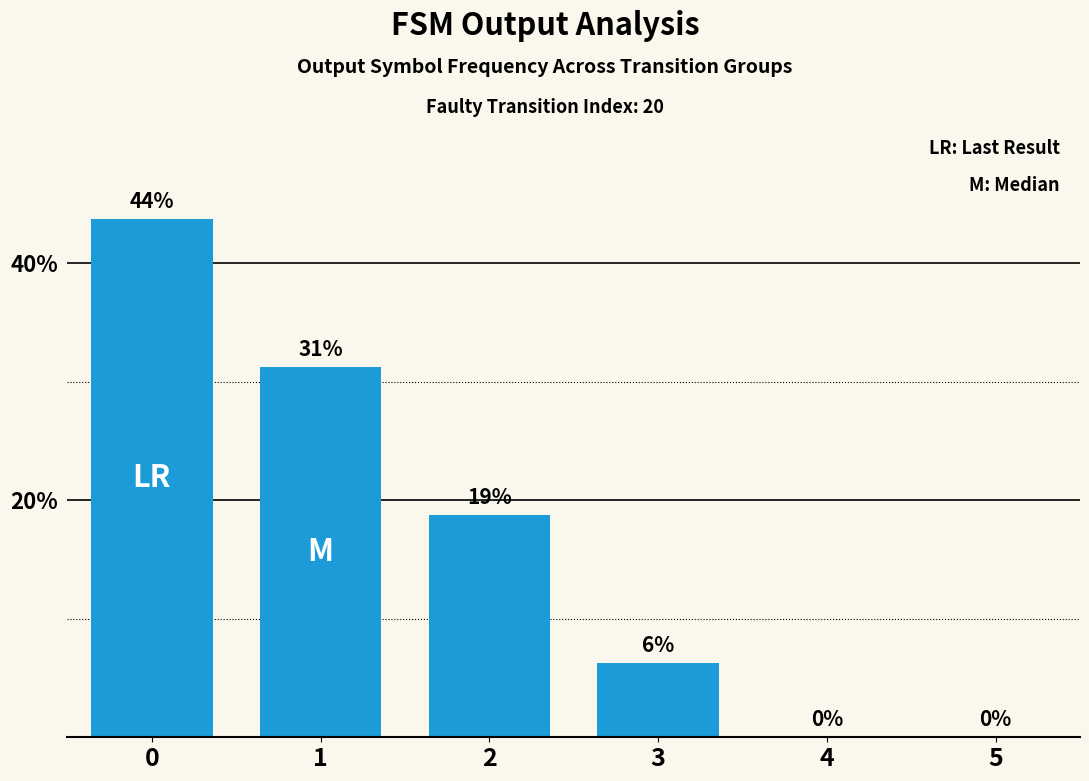

Reading left to right, what are all the values shown in this chart?

0=43.8	1=31.2	2=18.8	3=6.2	4=0.0	5=0.0